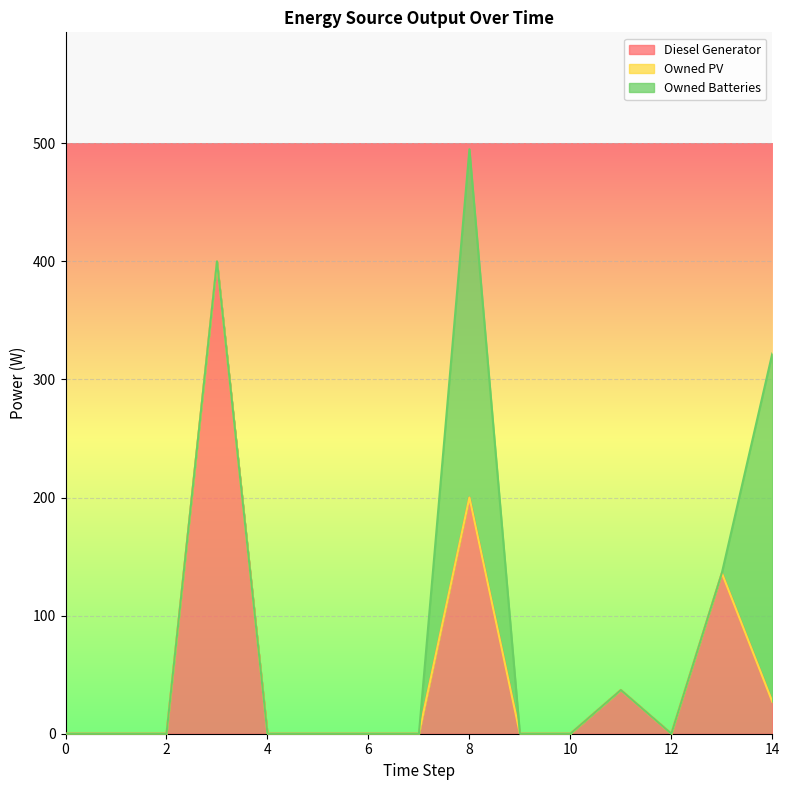

Rank the series by their maximum value, from lowest to highest.

Owned PV, Owned Batteries, Diesel Generator